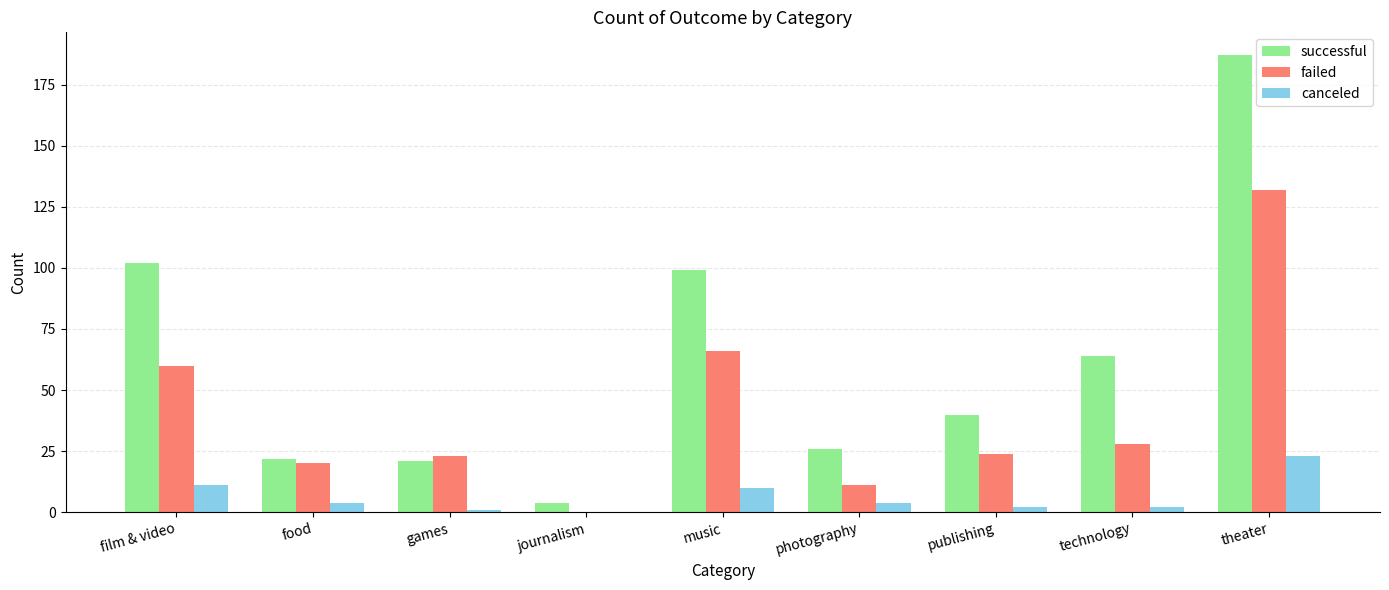

What is the sum of all successful values?

565